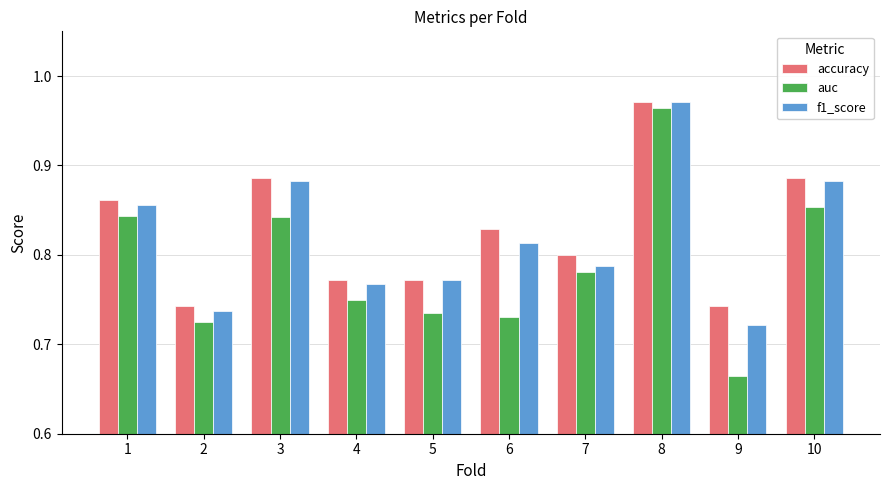

Is it true that accuracy equals 0.8 at 7?

True